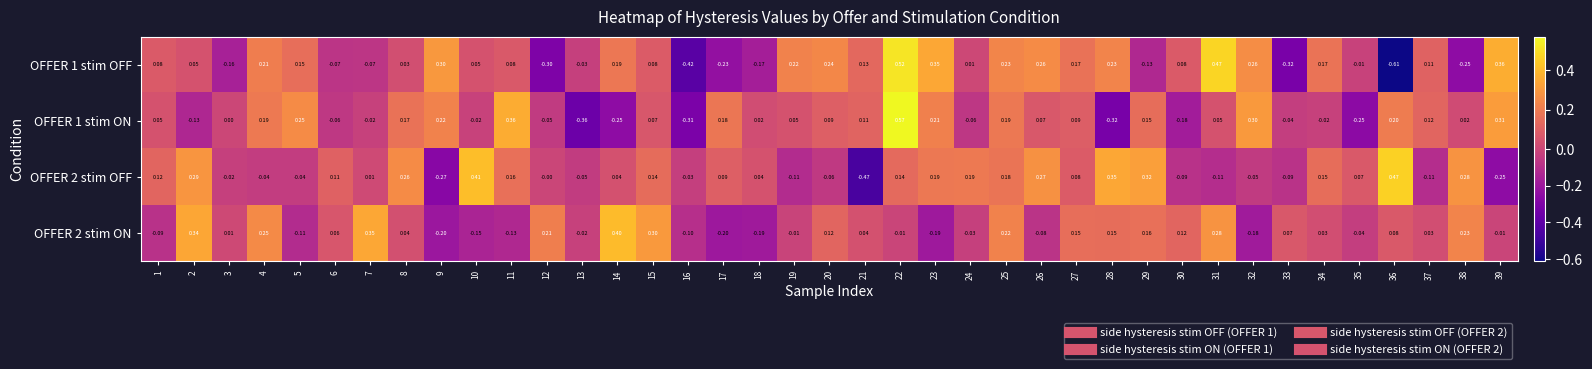

Is the value of OFFER 2 stim ON at 16 greater than the value of OFFER 2 stim OFF at 18?

No